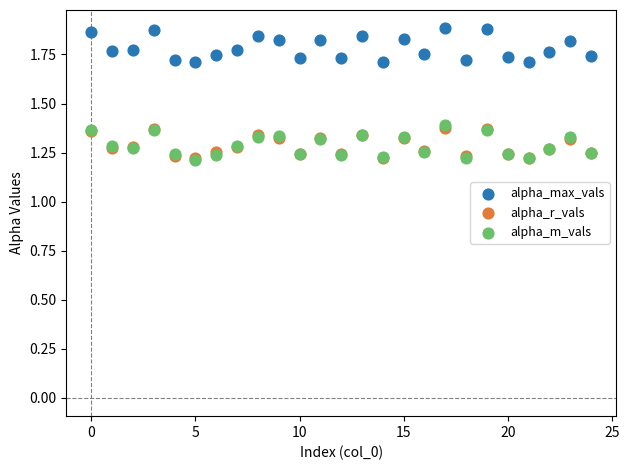

What are all the series names shown in the legend?

alpha_max_vals, alpha_r_vals, alpha_m_vals